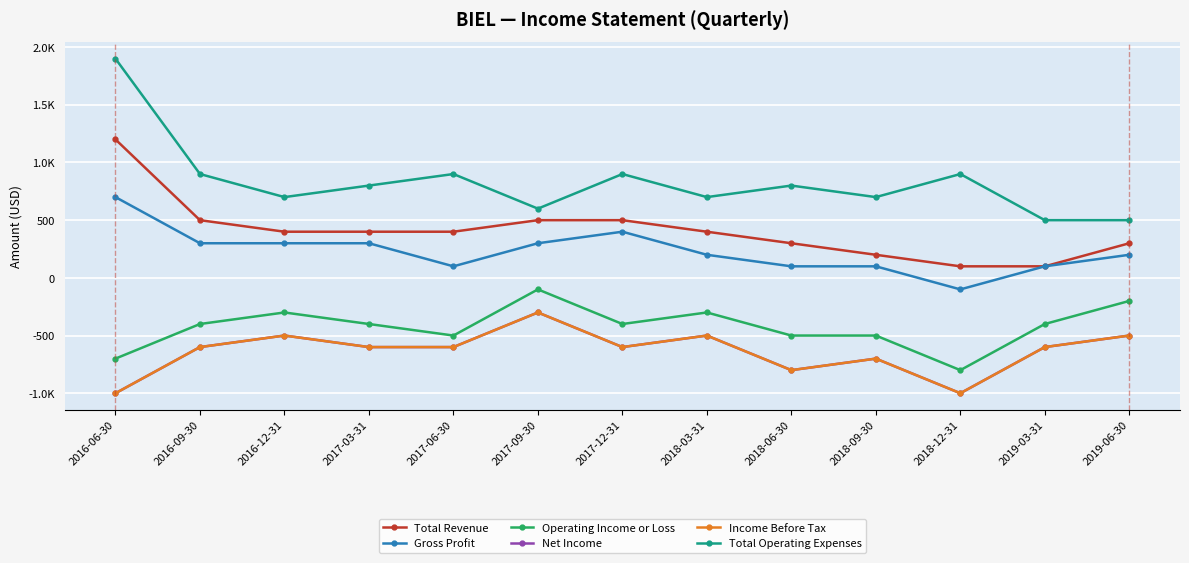

How many values in the Net Income series are below -600?

4